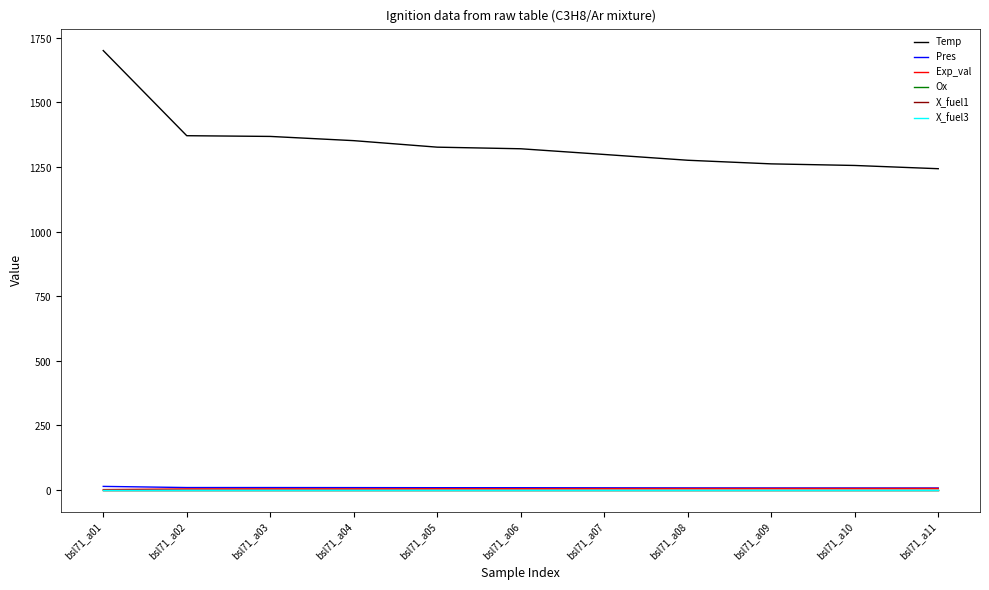

Does the chart have visible grid lines?

No